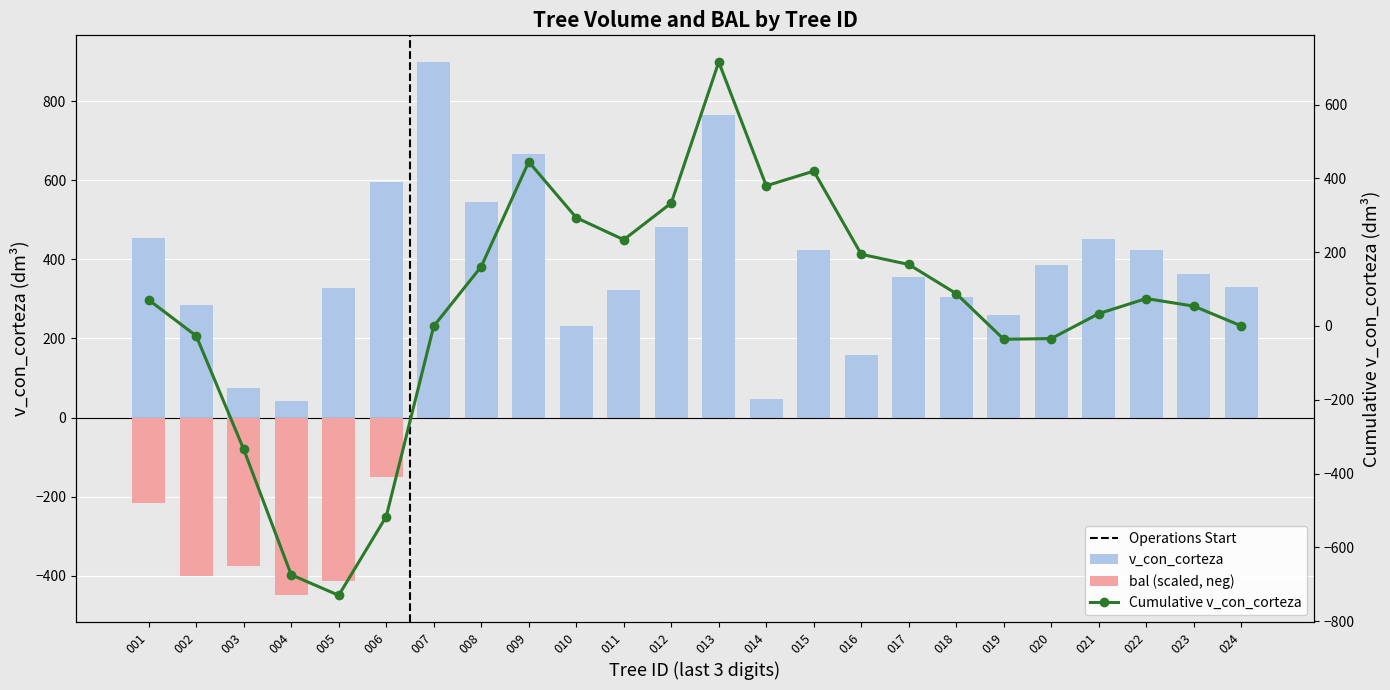

At which label does the data first exceed 362?

001